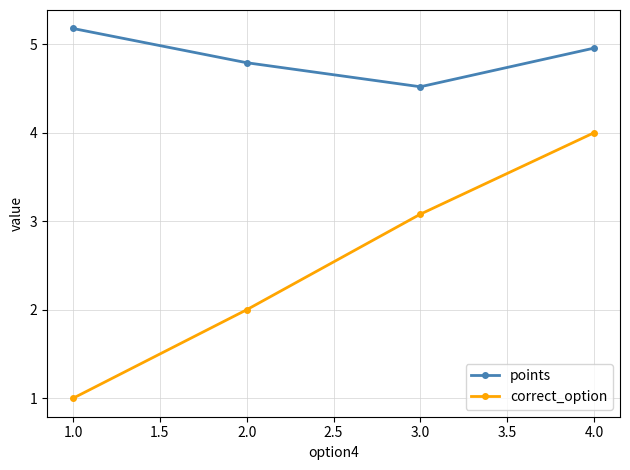

Count the number of data series in this chart.

2